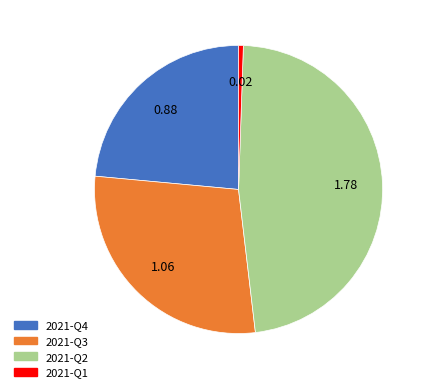

How many slices are in this pie chart?

4